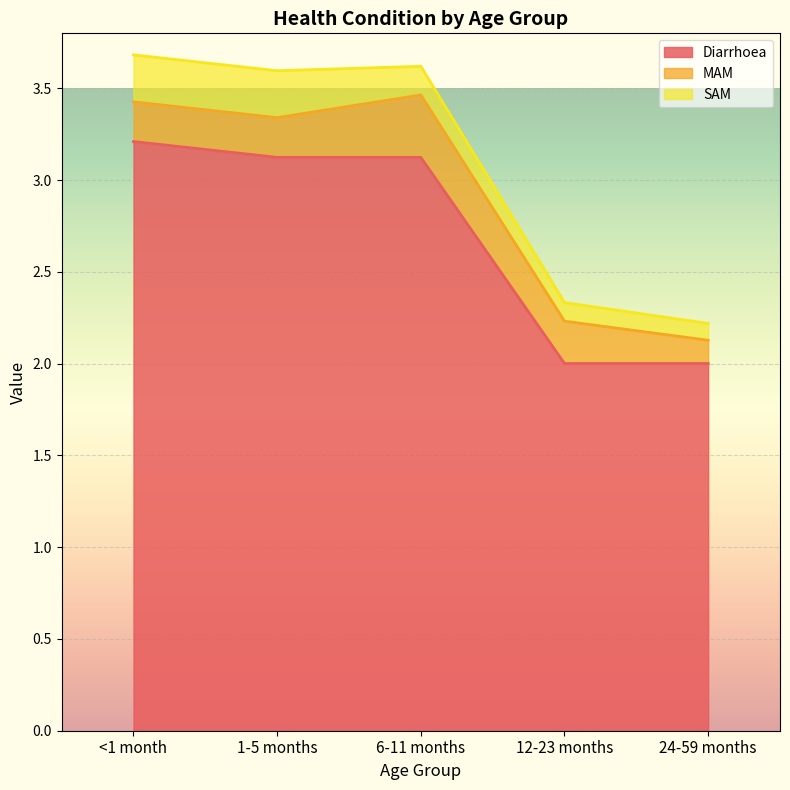

How many data points in Diarrhoea are less than 3?

2